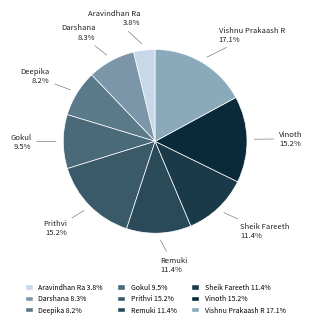

Which category has the smallest portion of the pie?

Aravindhan Ra